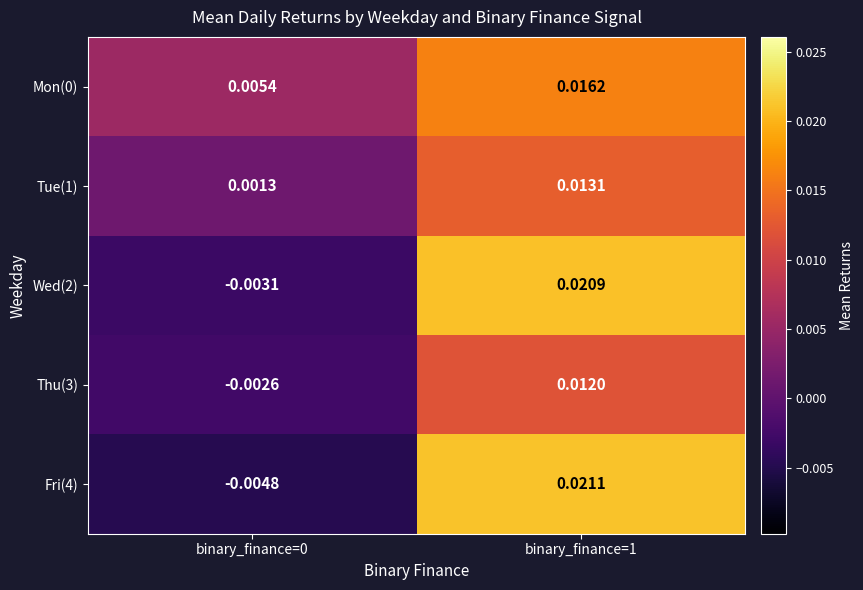

How many distinct data groups are displayed?

5